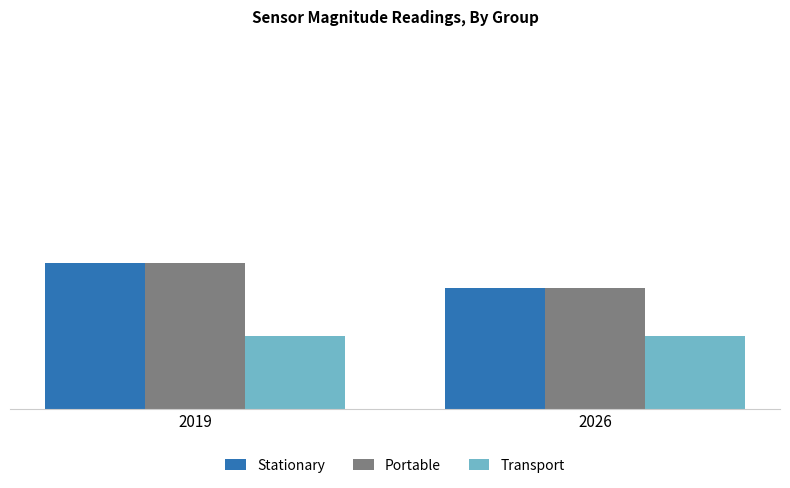

What are all the series names shown in the legend?

Stationary, Portable, Transport